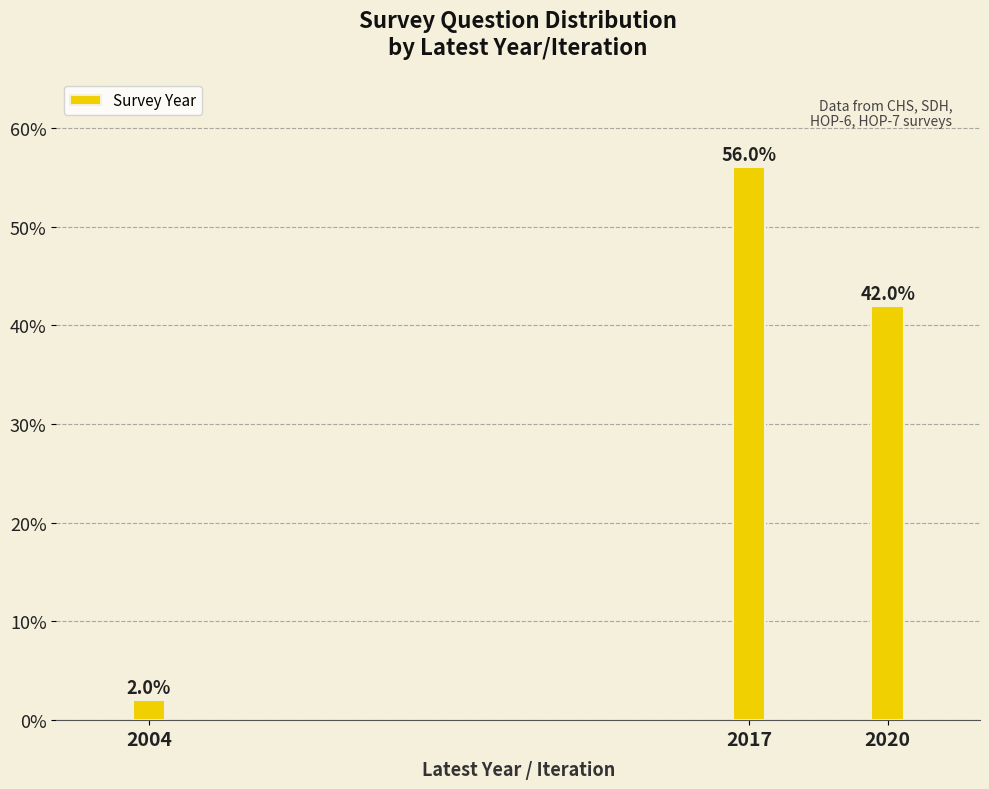

Reading right to left, extract all data points from this chart.

2020=42.0	2017=56.0	2004=2.0